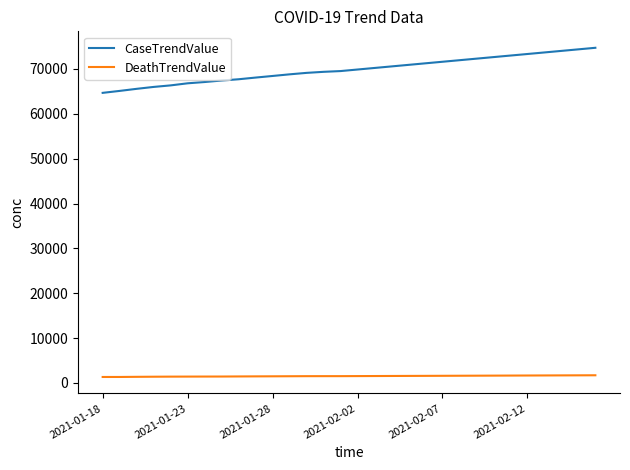

What is the lowest value of the CaseTrendValue series?

64680